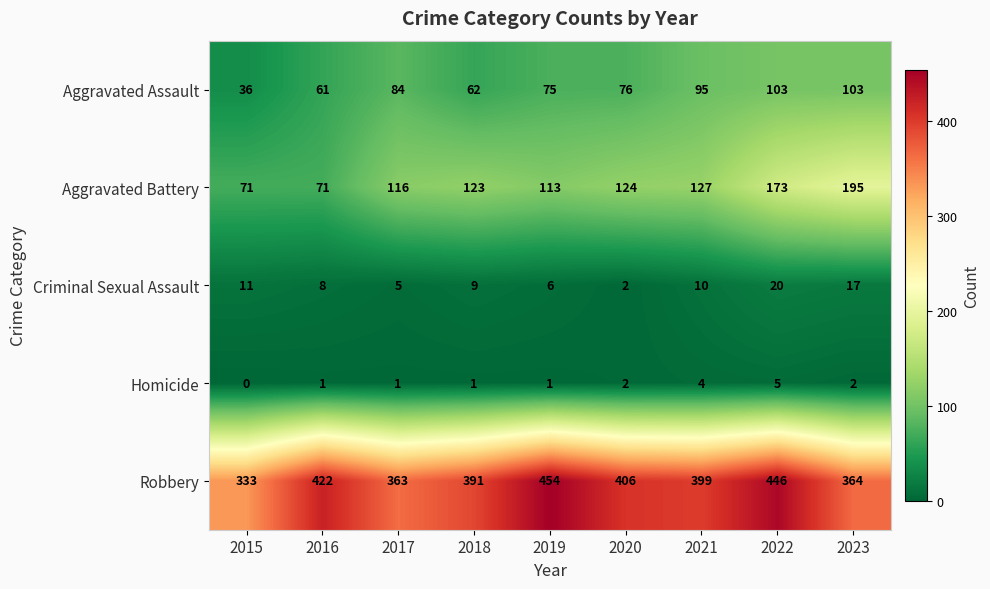

Is it true that Criminal Sexual Assault equals 2 at 2020?

True